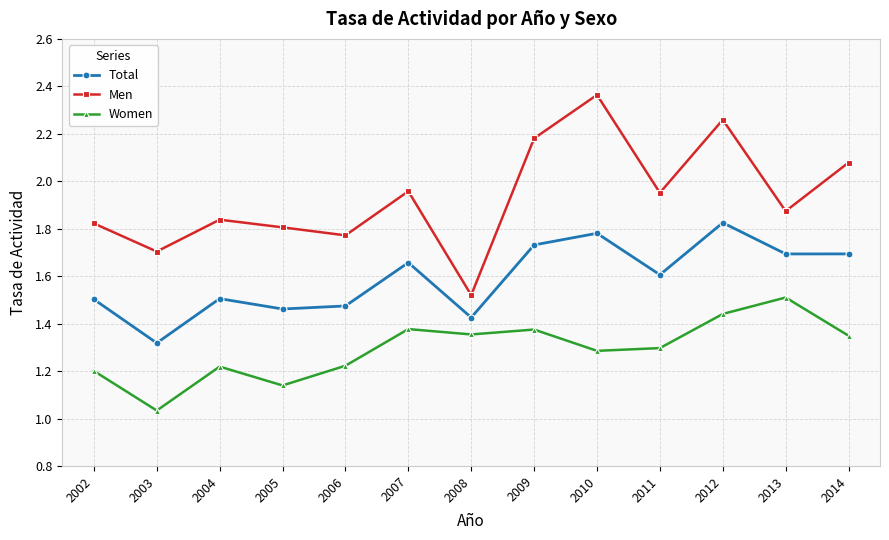

What is the total value across all series at 2014?

5.1